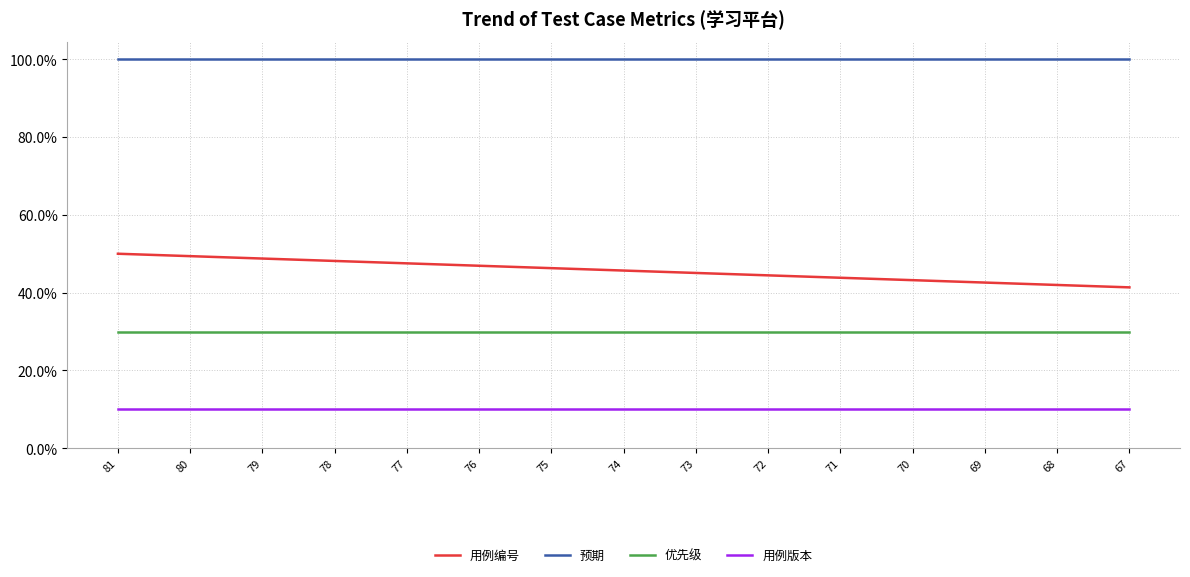

Rank the series at 81 from lowest to highest value.

用例版本, 优先级, 用例编号, 预期